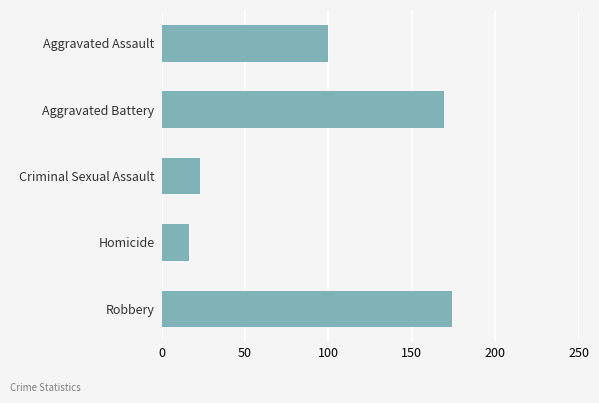

Reading bottom to top, transcribe all the data shown in this chart.

Robbery=173.9	Homicide=16.5	Criminal Sexual Assault=23.1	Aggravated Battery=169.3	Aggravated Assault=99.7